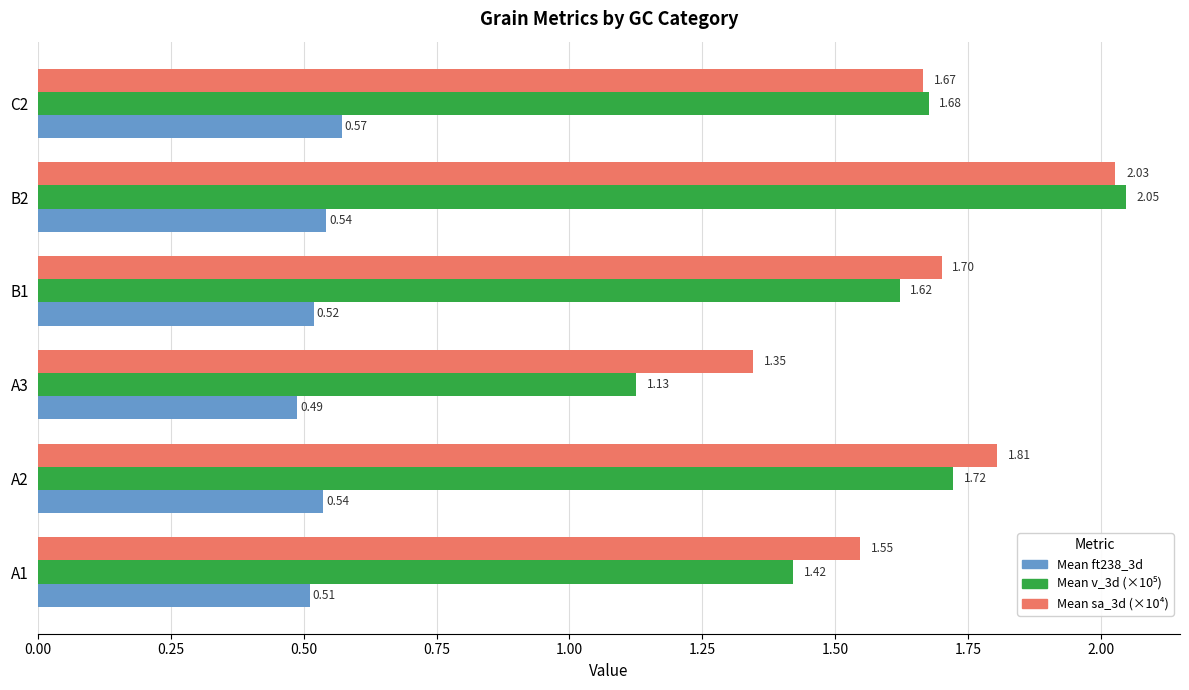

At how many categories does at least one series exceed 0?

6